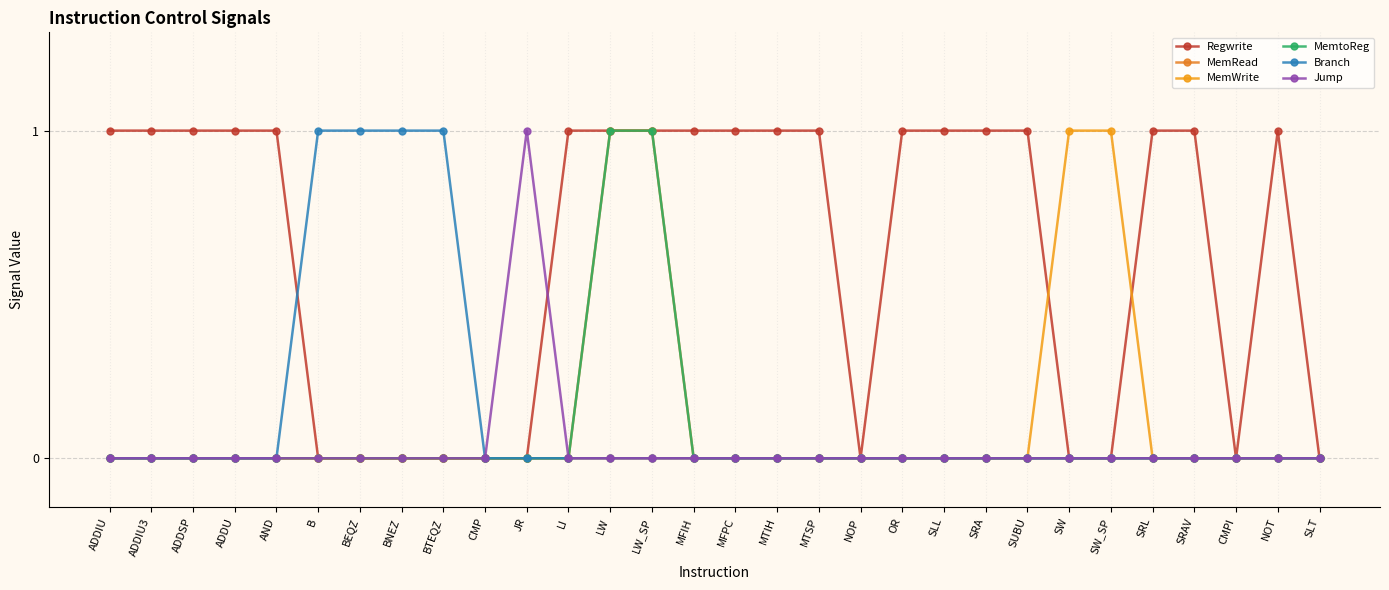

What position from the right is SLL?

10